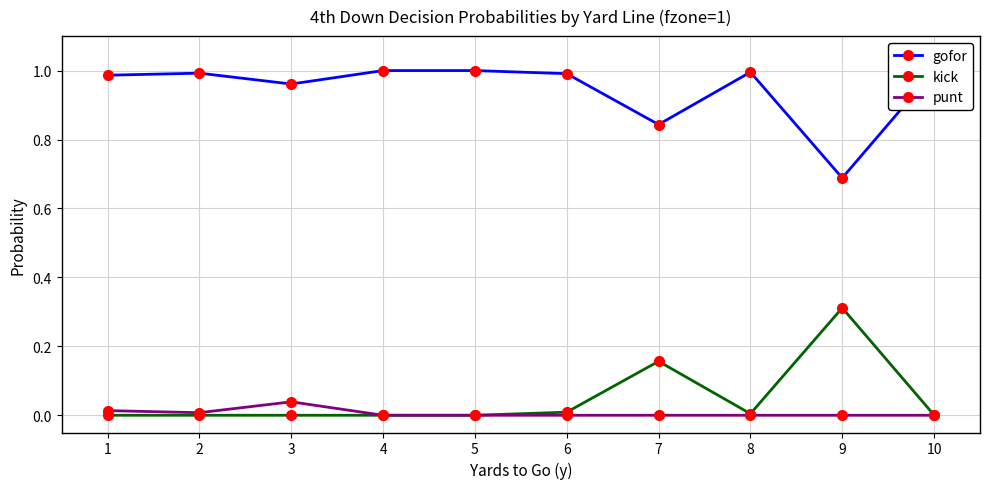

Which series has the largest total across all categories?

gofor